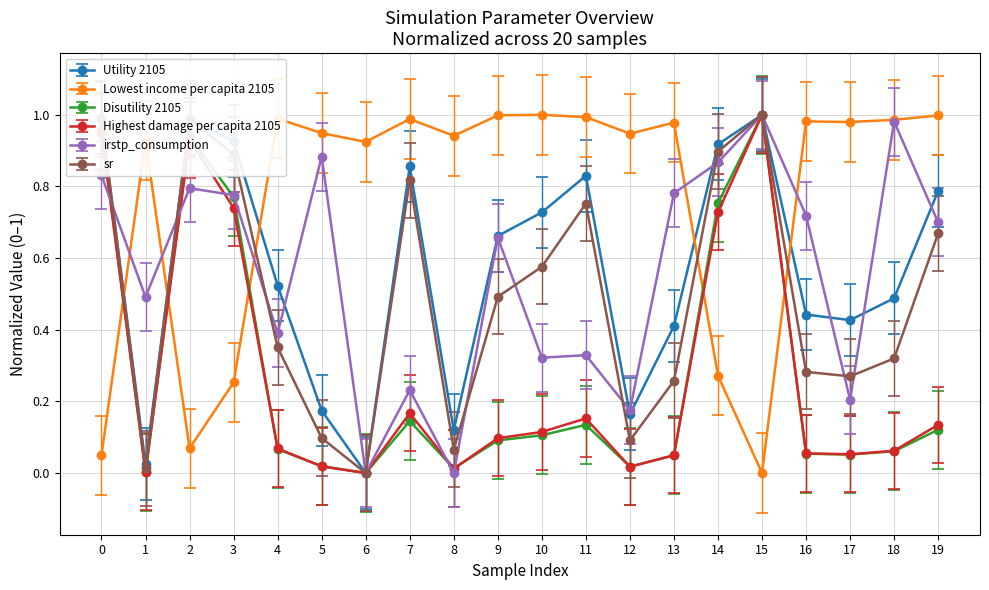

In sr, how many points are higher than both neighbors (excluding endpoints)?

4